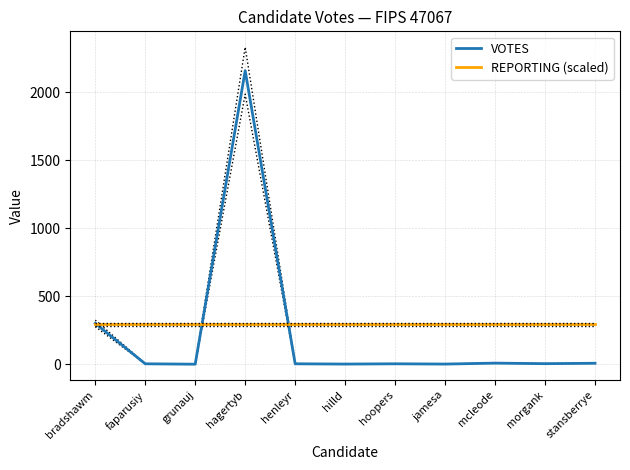

Between grunauj and morgank, which series saw the biggest shift?

VOTES